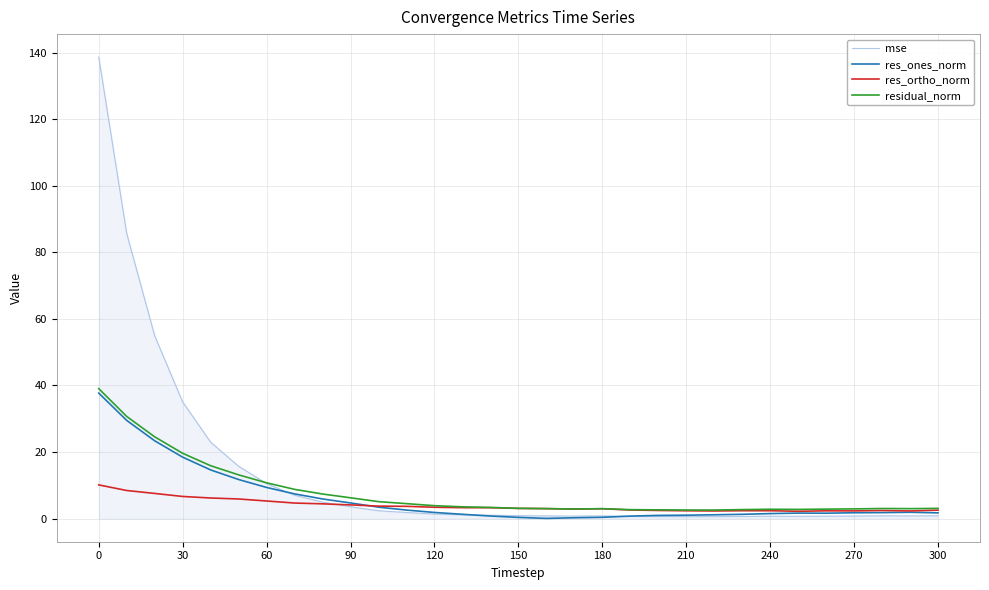

What is the maximum value for mse?

138.6